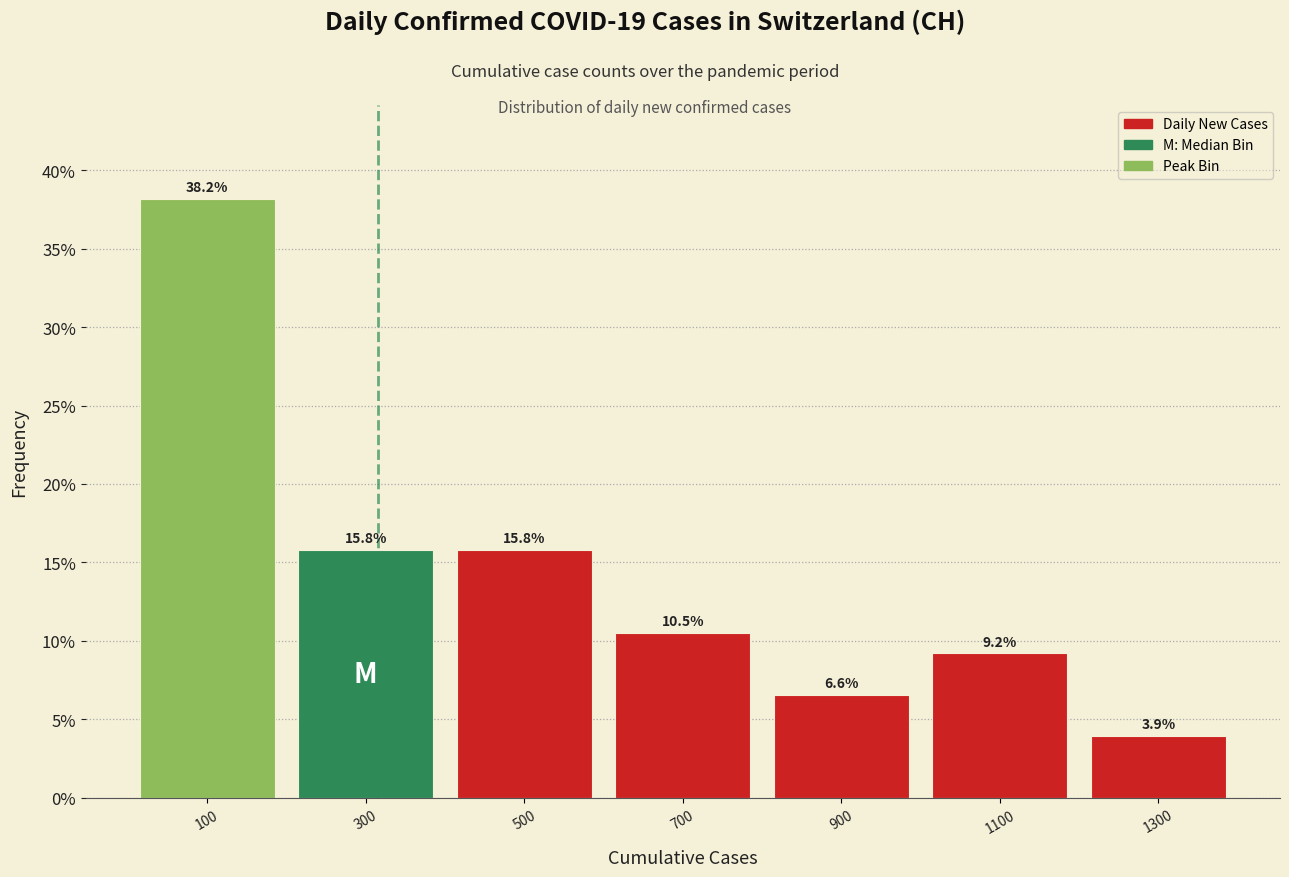

Over which range of the x-axis is the bar tallest?

0 to 200